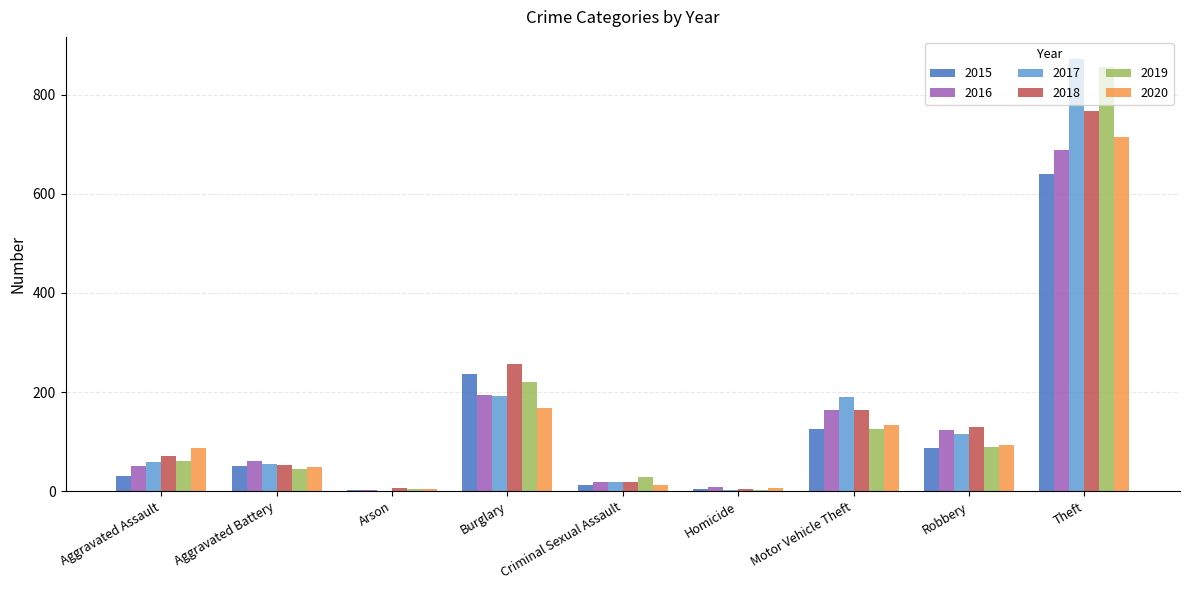

True or false: 2015 has a value of 50 at Aggravated Battery.

True